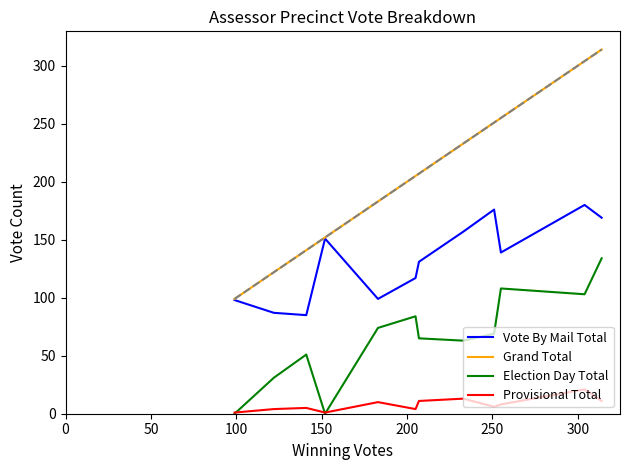

Which series has the widest spread of values?

Grand Total